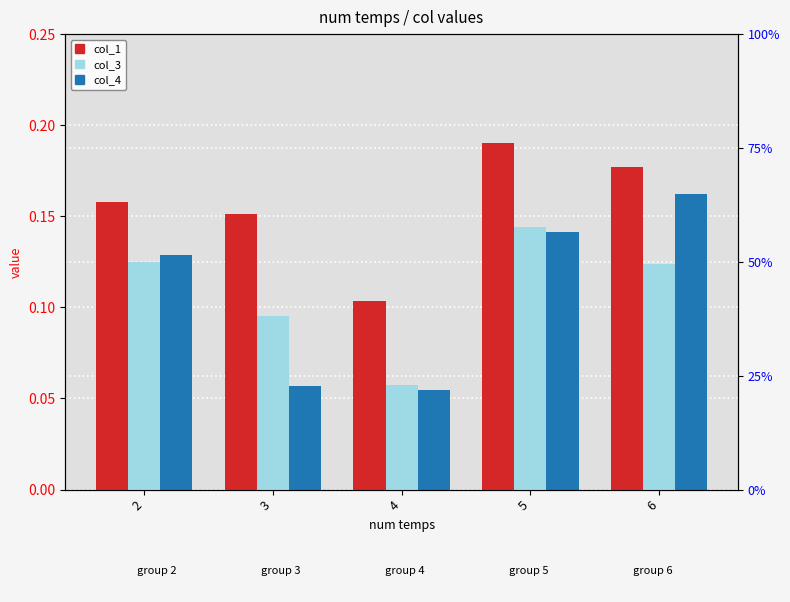

What are all the series names shown in the legend?

col_1, col_3, col_4